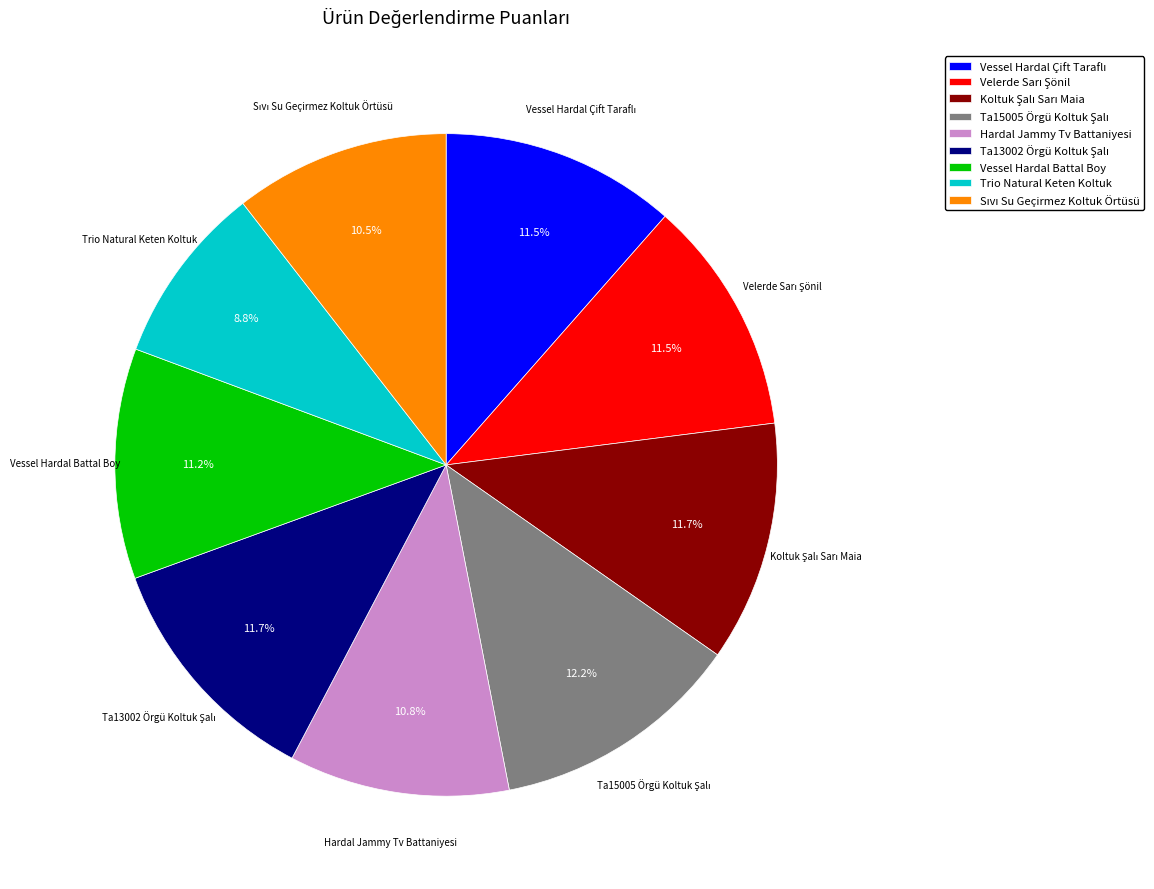

Which category has the smallest portion of the pie?

Trio Natural Keten Koltuk